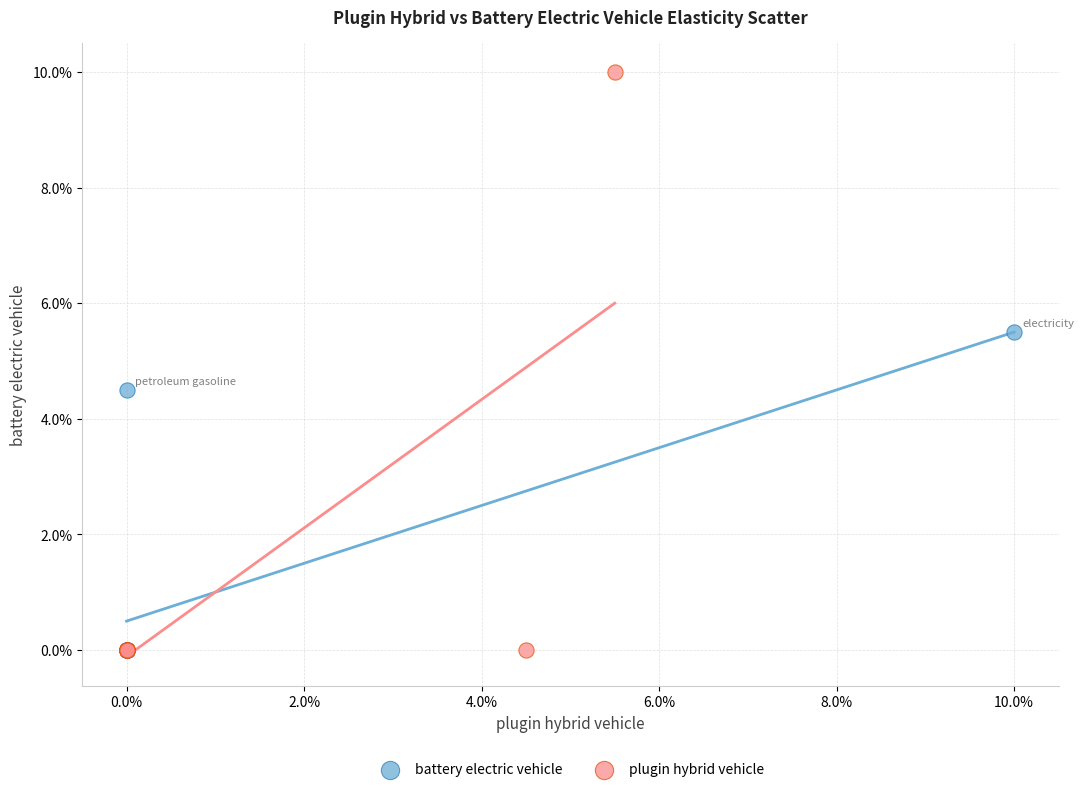

Which series contains the highest Y value?

plugin hybrid vehicle